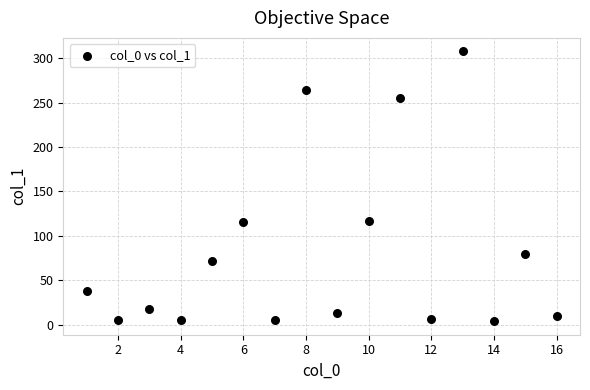

What is the range of Y values (max minus min)?

303.4